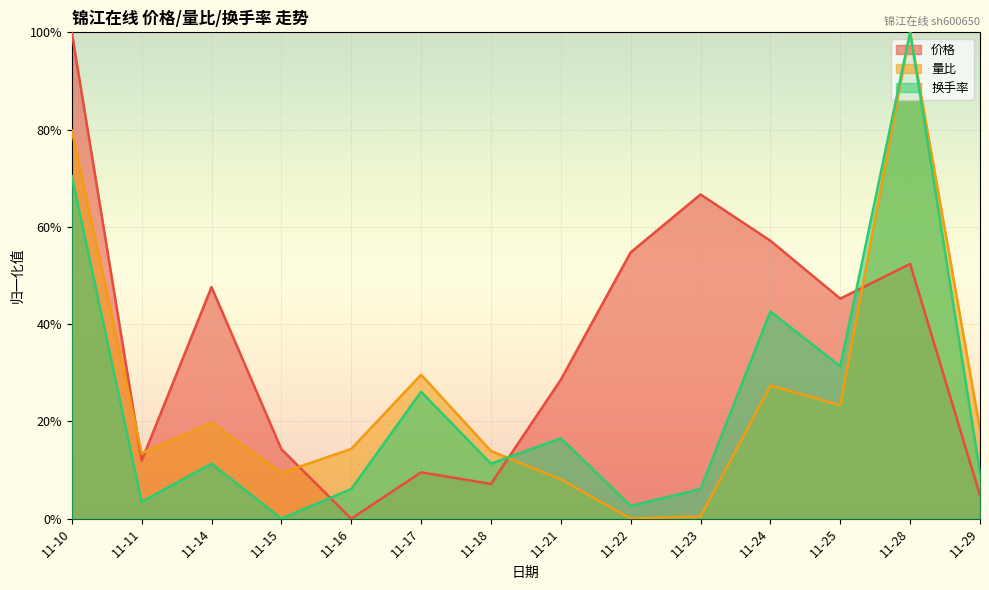

List the series in order of their peak value, lowest first.

价格, 量比, 换手率